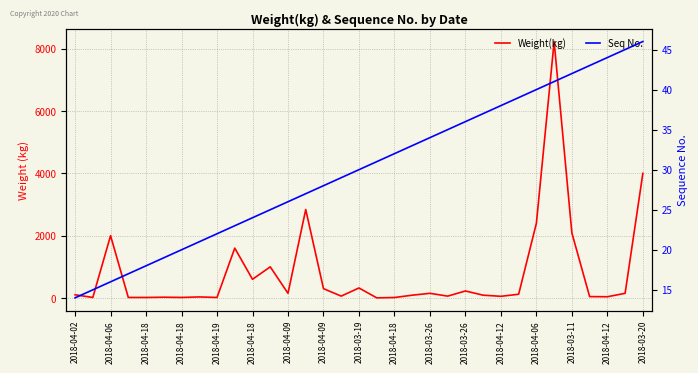

The value of Weight(kg) at 2018-04-06 is 3005. True or false?

False